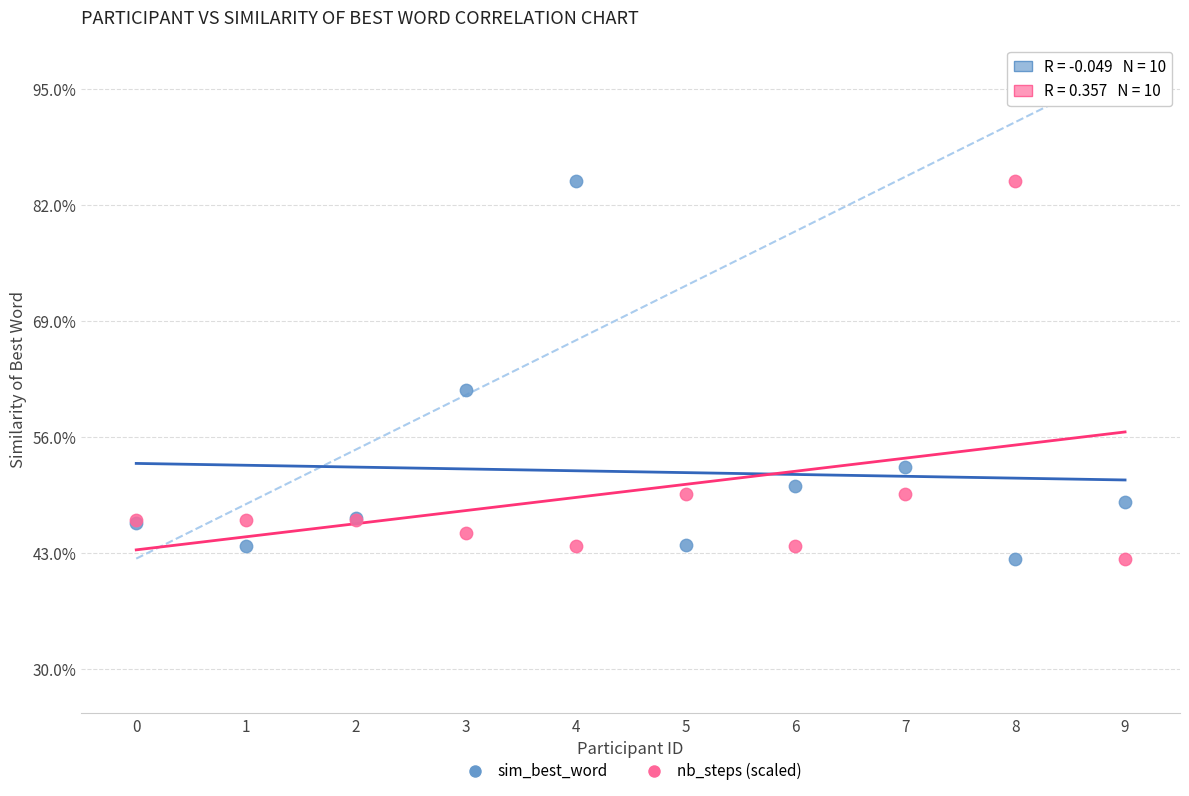

What are all the series names shown in the legend?

sim_best_word, nb_steps (scaled)